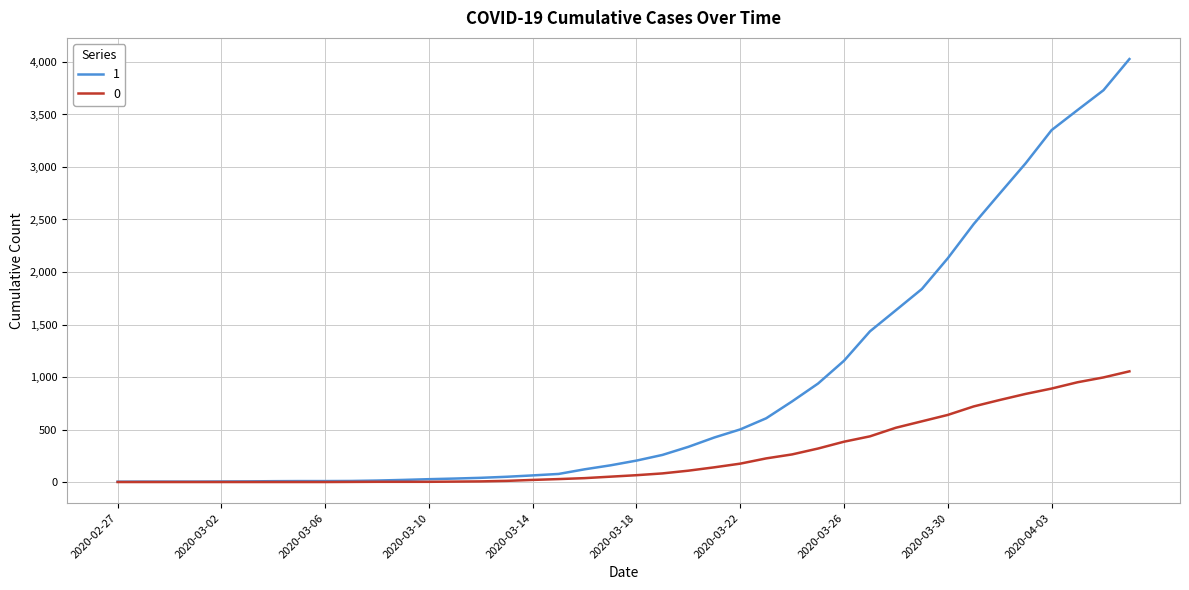

Rank the series by their average value, from lowest to highest.

0, 1